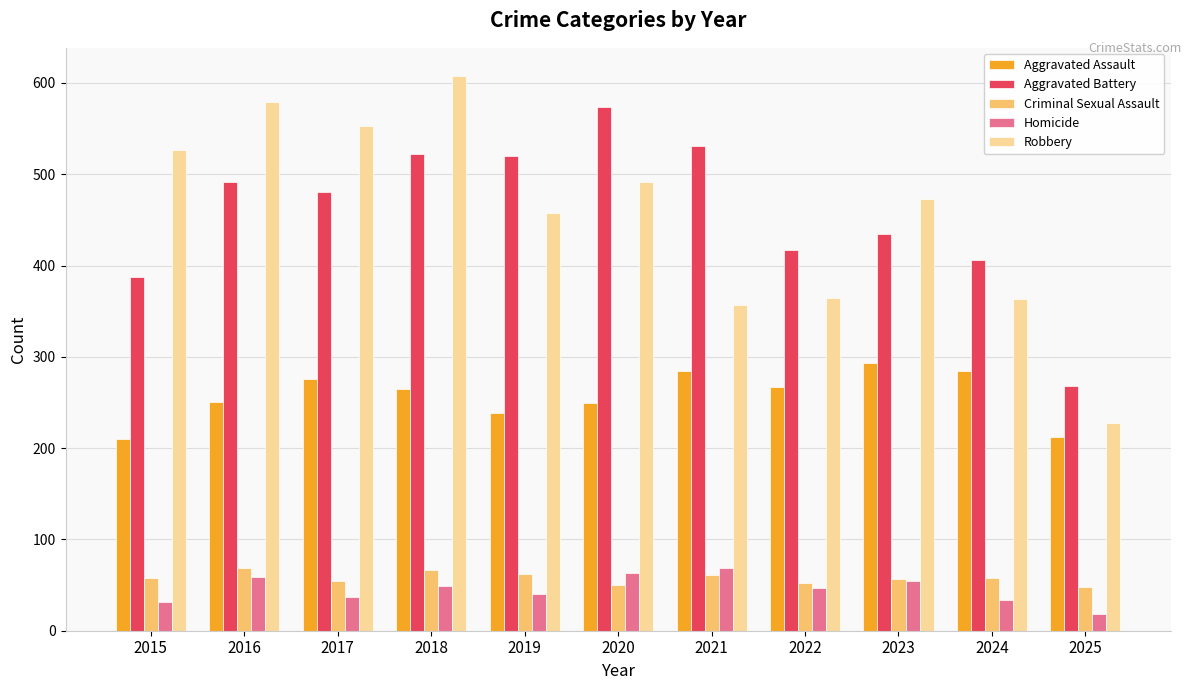

How many series are shown in this chart?

5